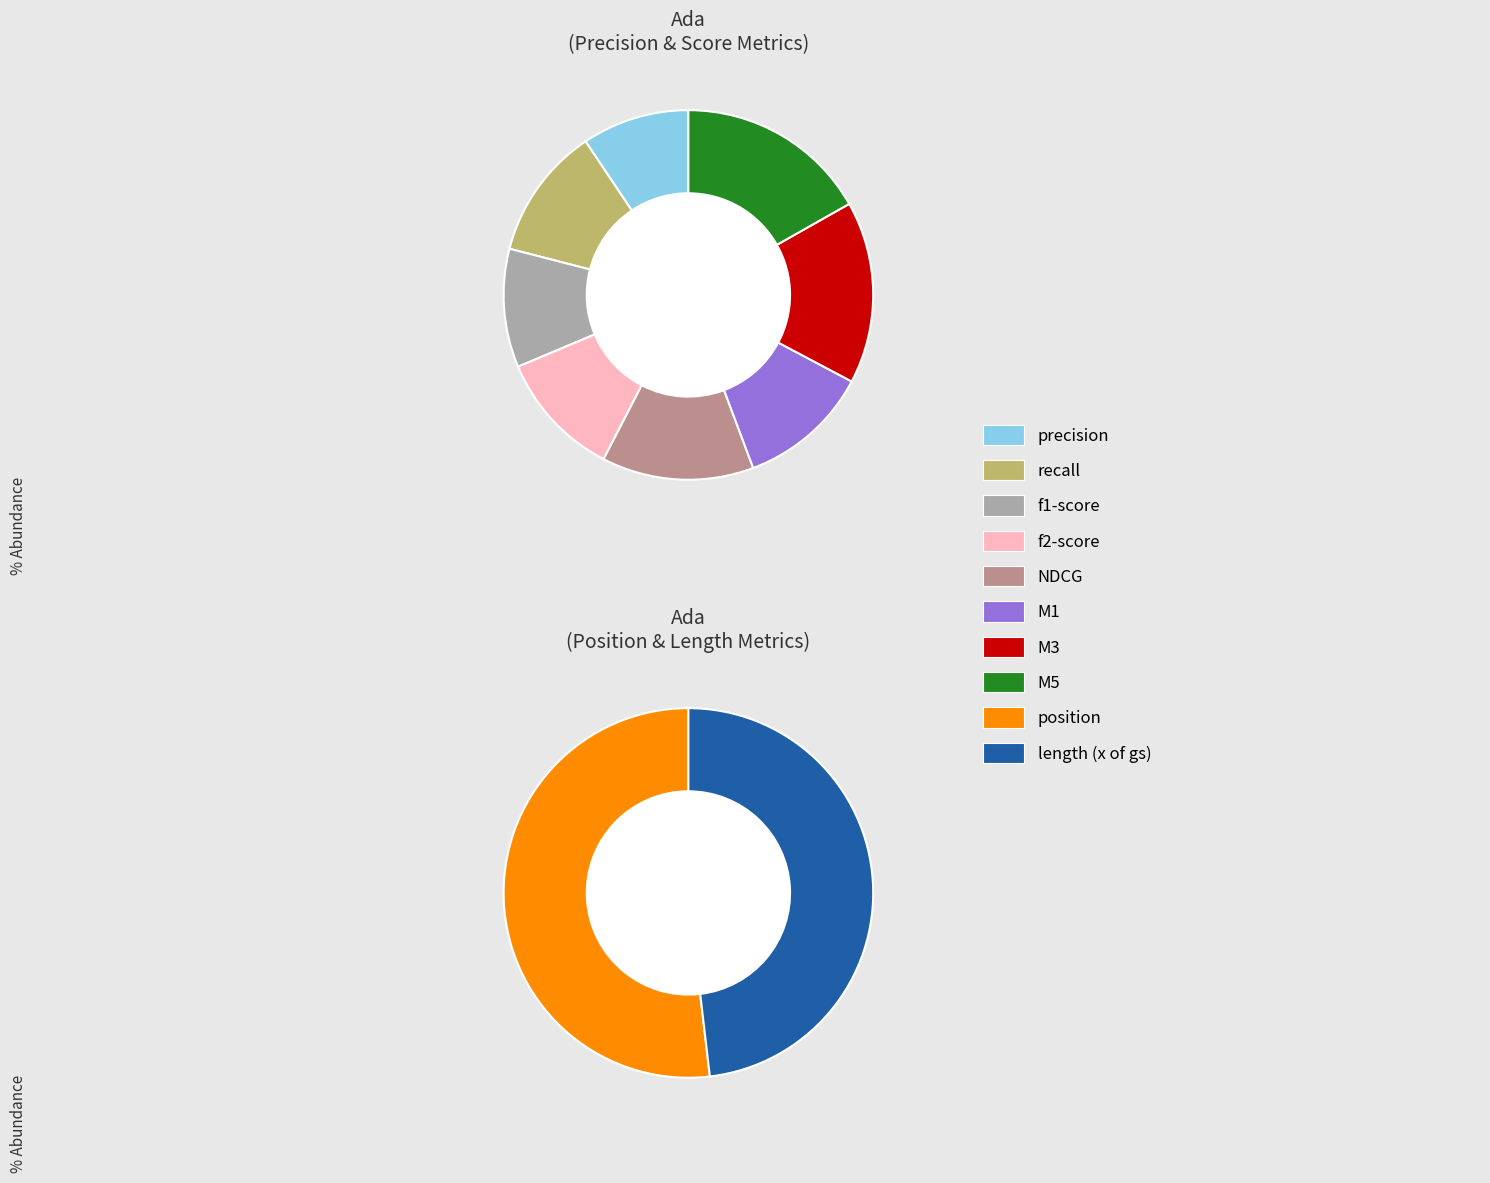

Is stats_for_precision the majority of the pie?

No